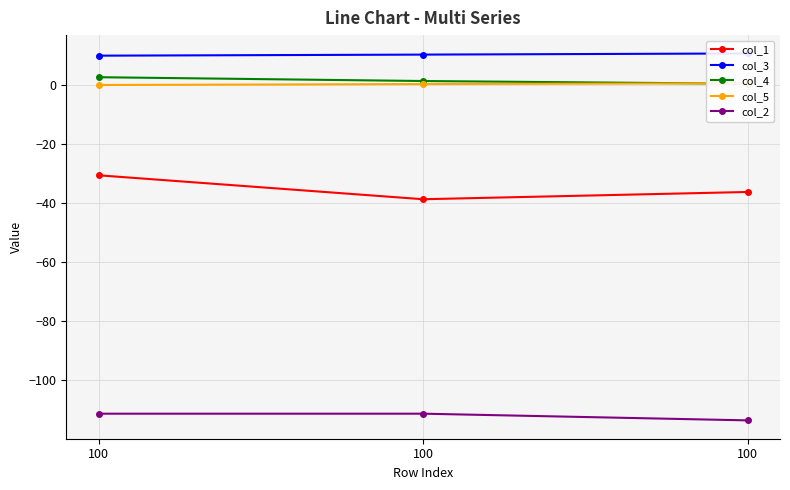

Which series changed the most between 100 and 100?

col_1